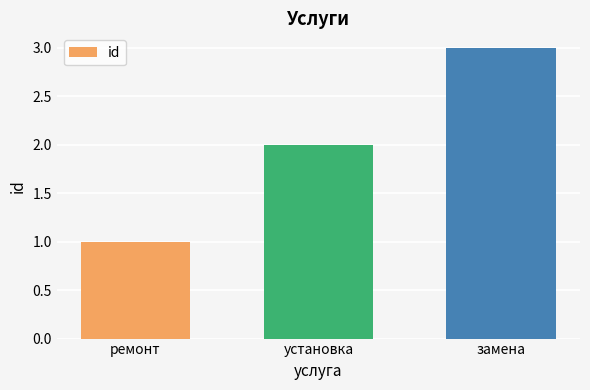

Reading left to right, extract all data points from this chart.

ремонт=1	установка=2	замена=3